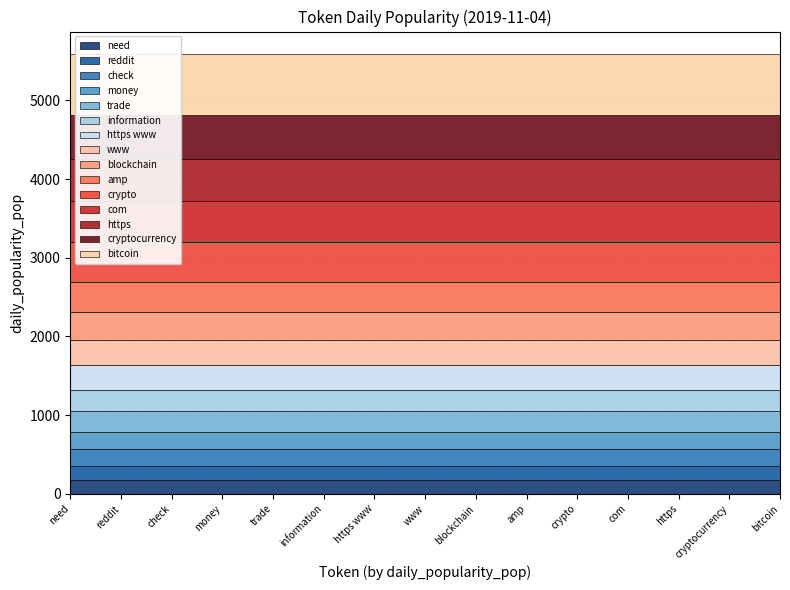

List the labels in order of value, largest first.

bitcoin, cryptocurrency, https, com, crypto, amp, blockchain, www, https www, information, trade, money, check, reddit, need